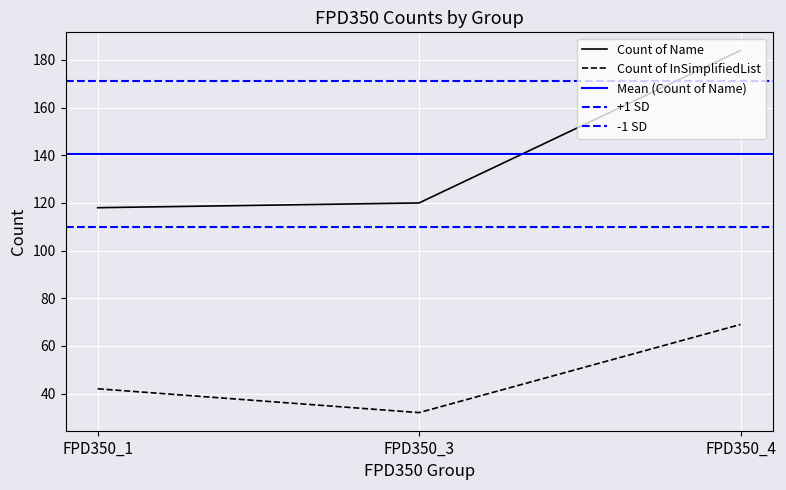

Read the Count of Name value at FPD350_3, to the nearest 5.

120